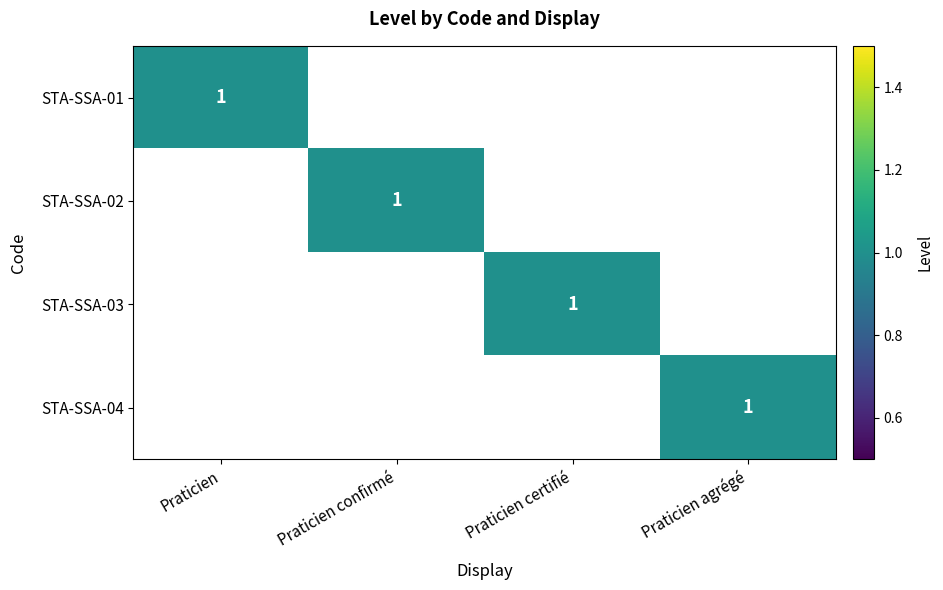

The value of STA-SSA-01 at Praticien is 1. True or false?

True